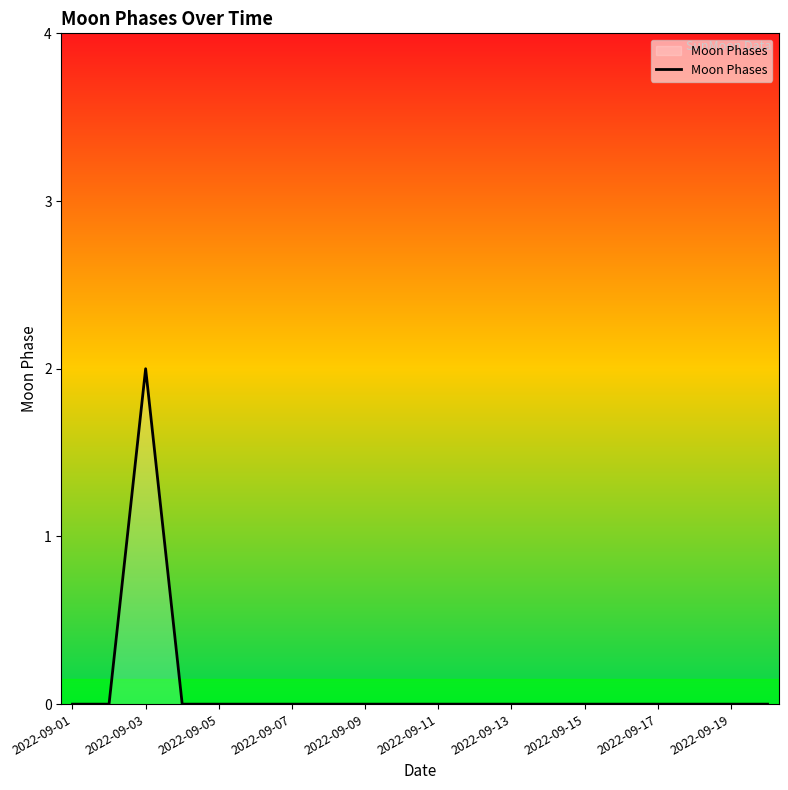

How many lines are shown in the chart?

1